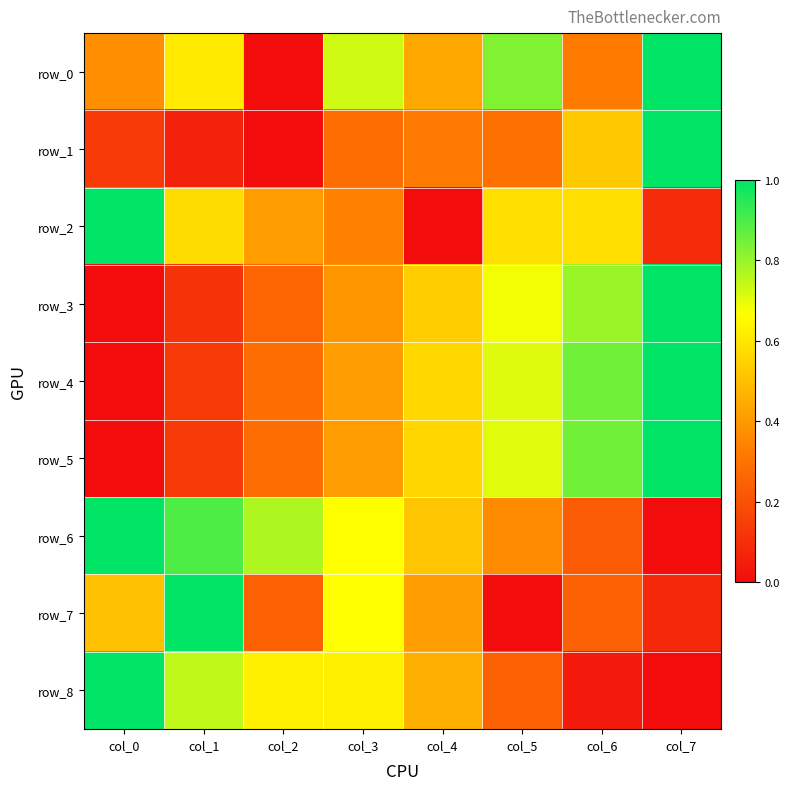

At which category is the sum across all series the highest?

col_7